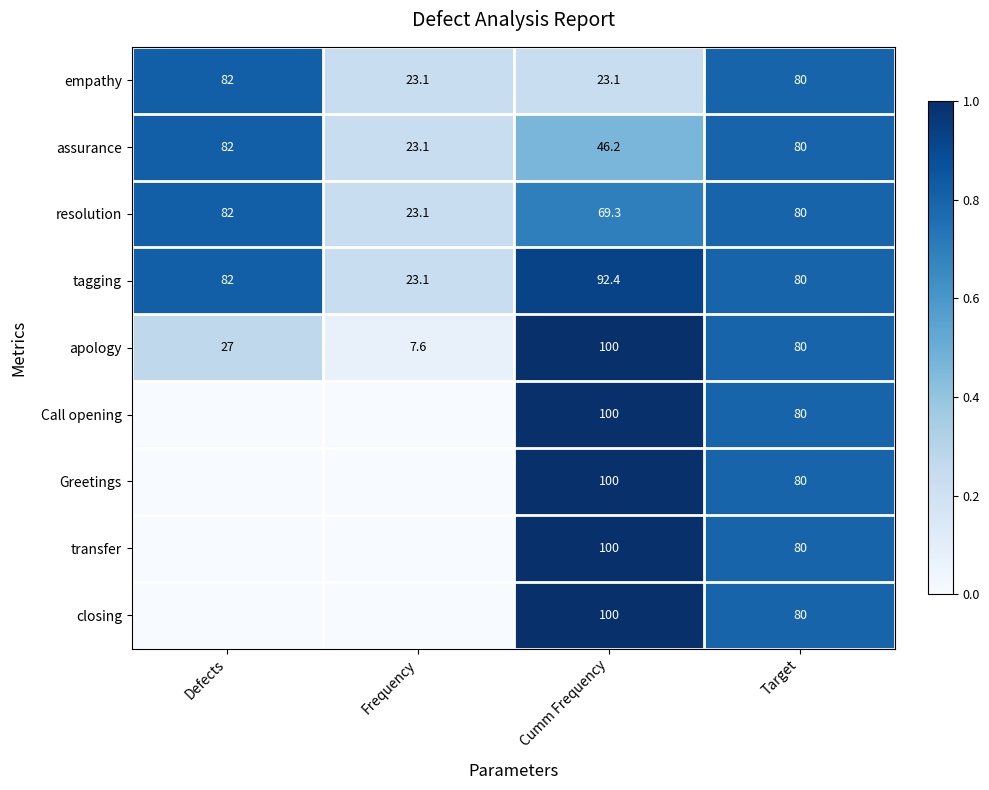

At which category is the sum across all series the highest?

Cumm Frequency